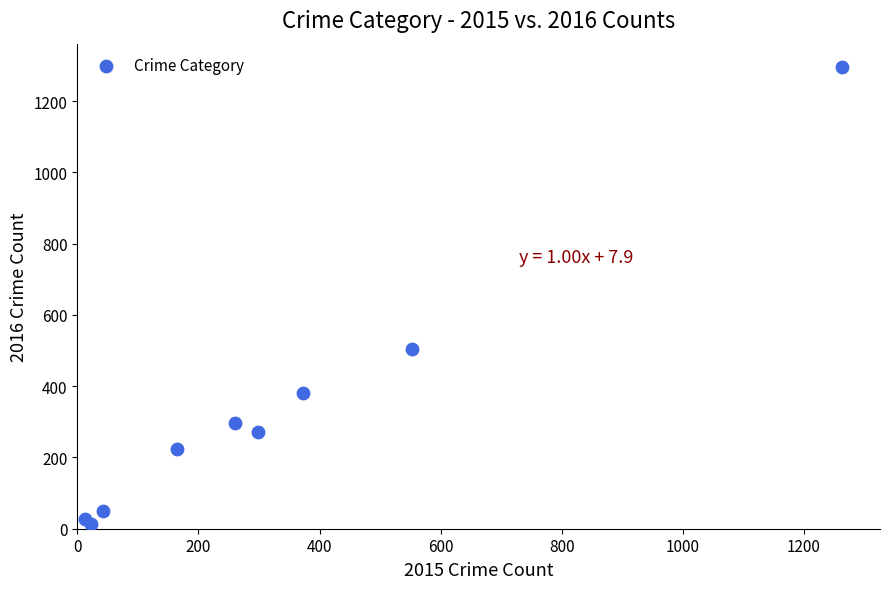

What is the average X value?

332